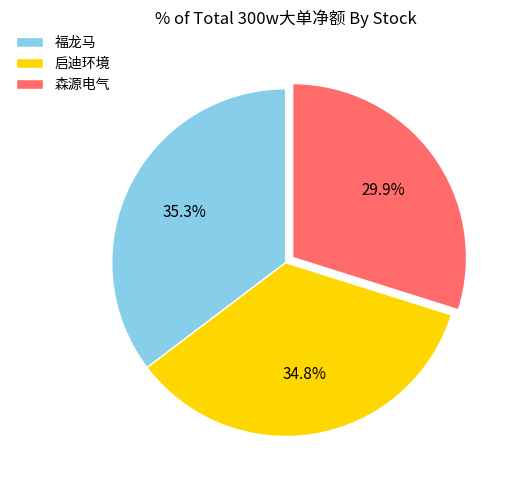

How many slices are in this pie chart?

3